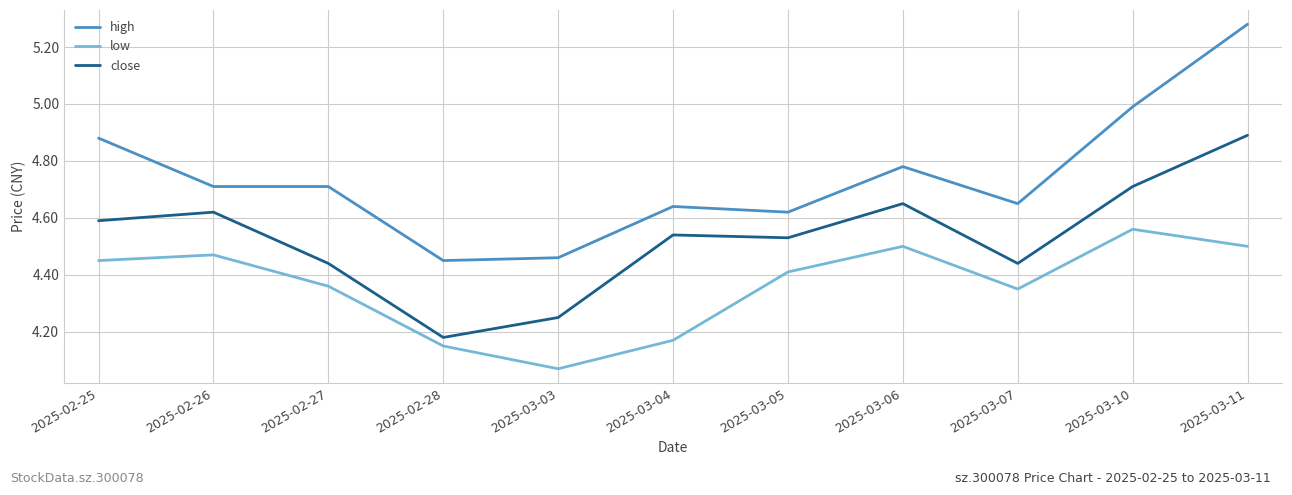

Where is the first local minimum for low?

2025-03-03